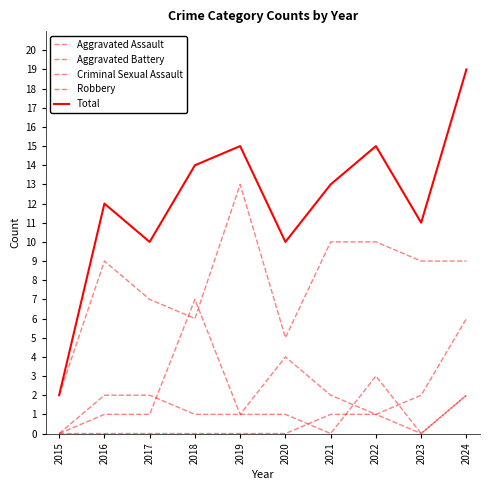

How many series are shown in this chart?

5